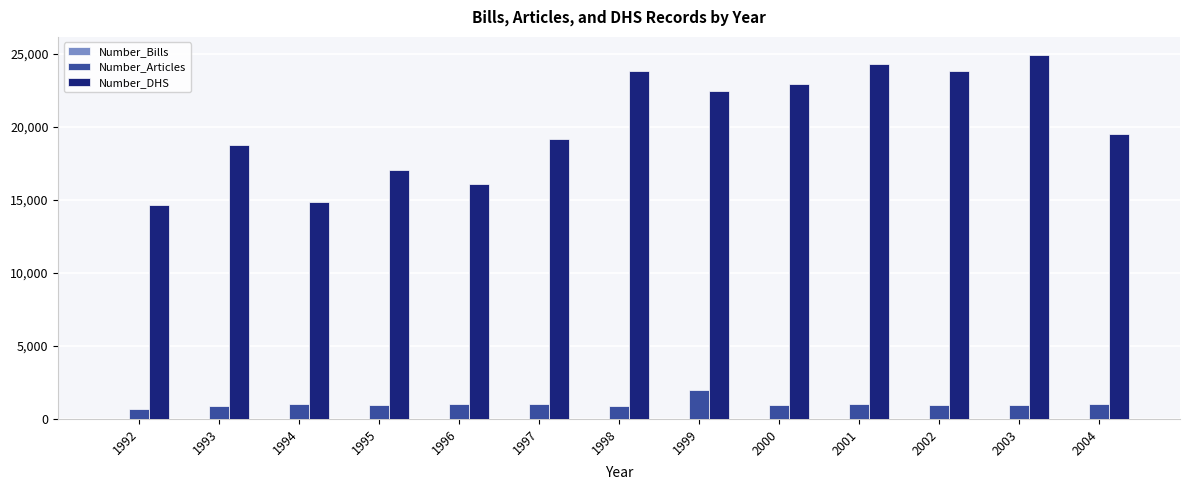

What value does the Number_Articles series have at 2003, to the nearest 10?

990